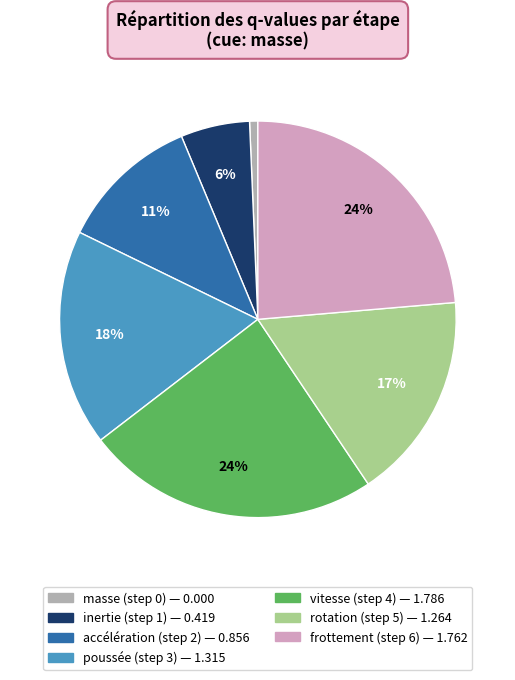

Which slice is the smallest?

masse (step 0)